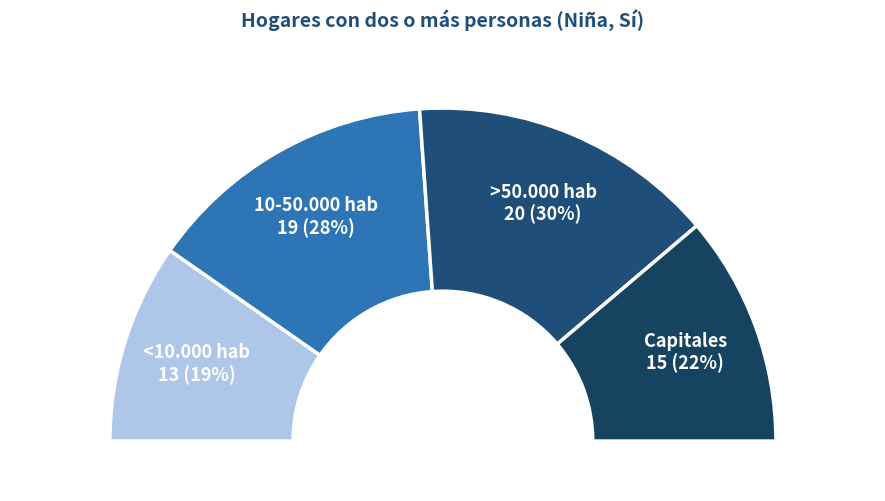

Which category has the biggest portion of the pie?

>50.000 hab